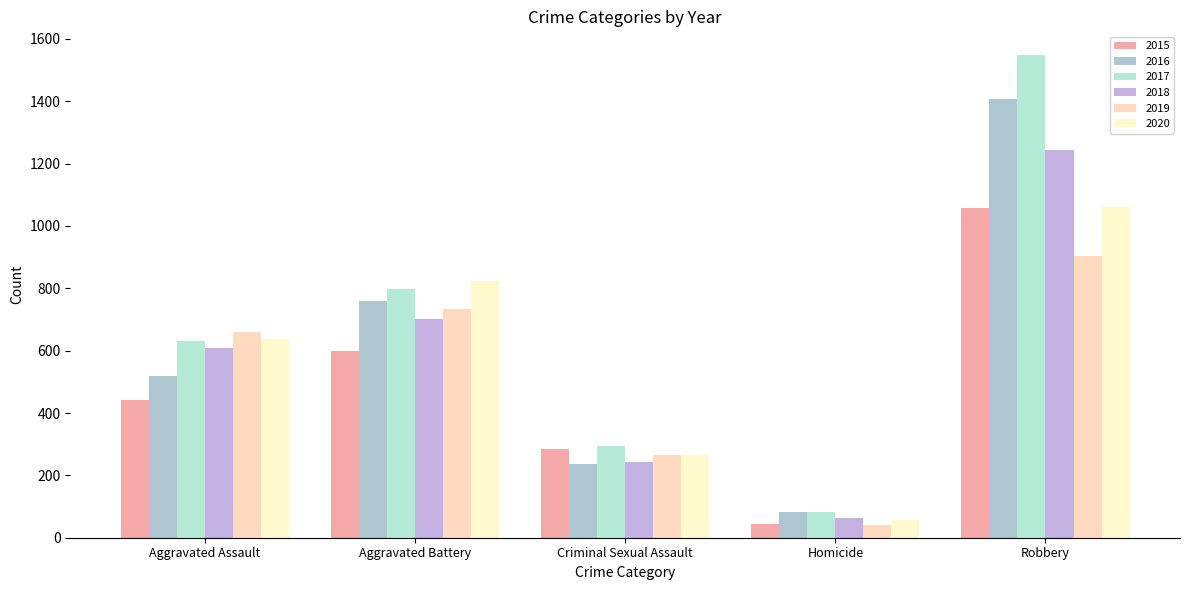

Reading right to left, extract all data points from this chart.

2015: 1058	43	284	598	441
2016: 1407	83	237	758	518
2017: 1547	82	295	798	631
2018: 1245	64	243	700	610
2019: 905	40	265	735	661
2020: 1060	56	265	822	637